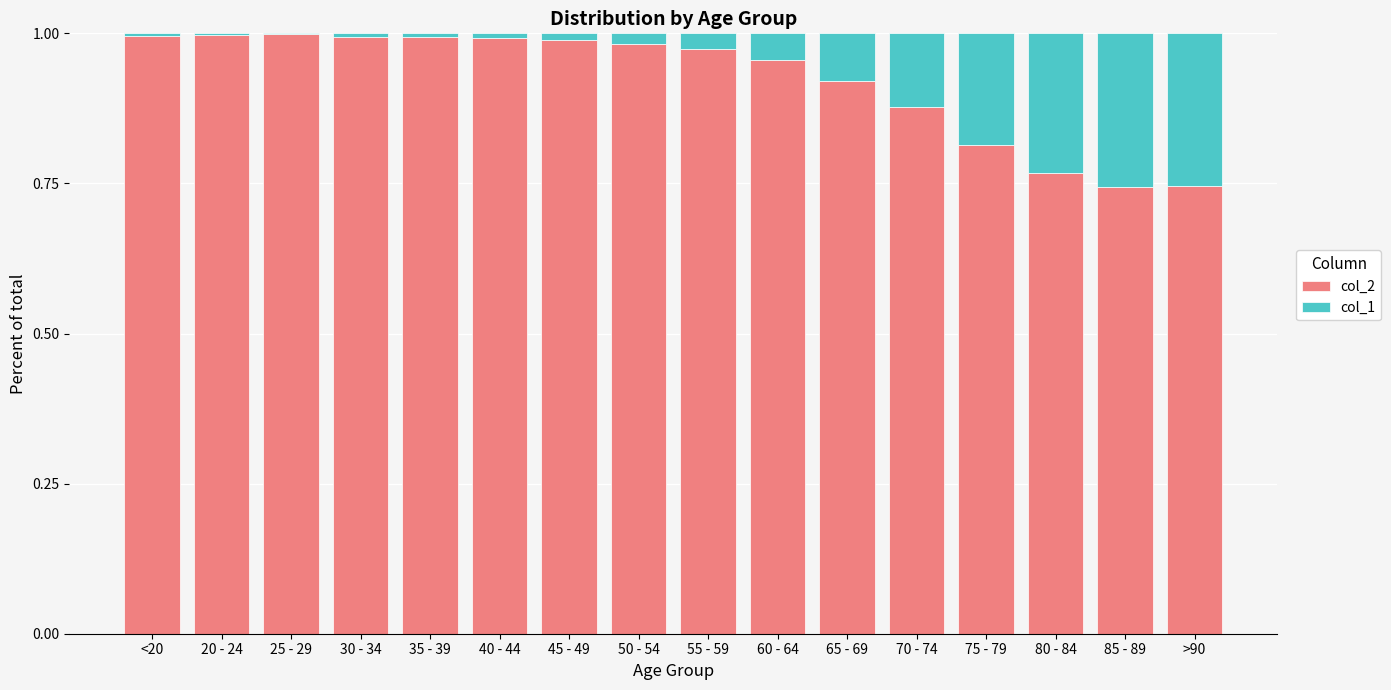

The col_2 series shows 0.4 at 85 - 89. True or false?

False